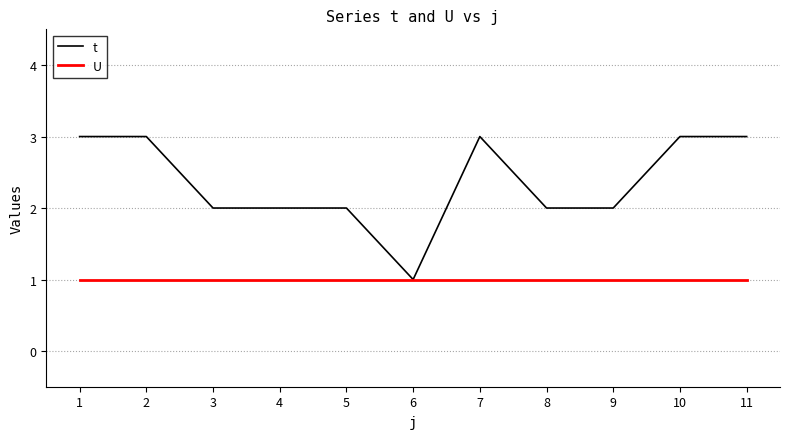

Where does the t series first go above 2?

1